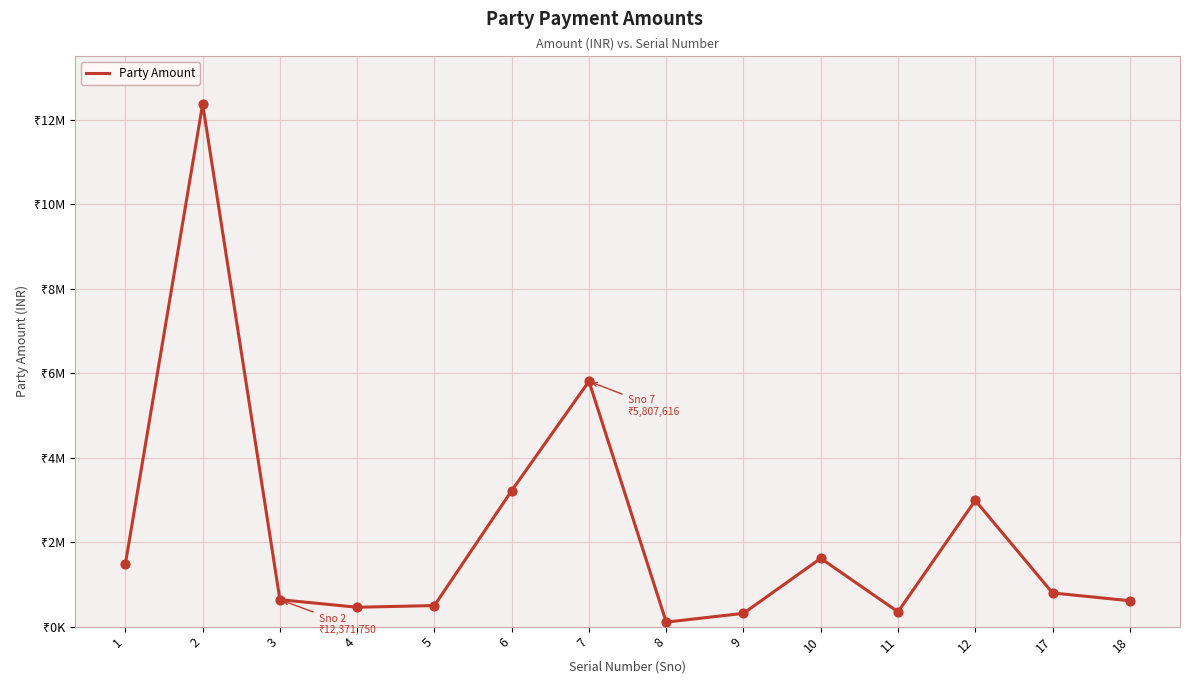

Approximately how many times larger is the value at 12 compared to 9?

9.5